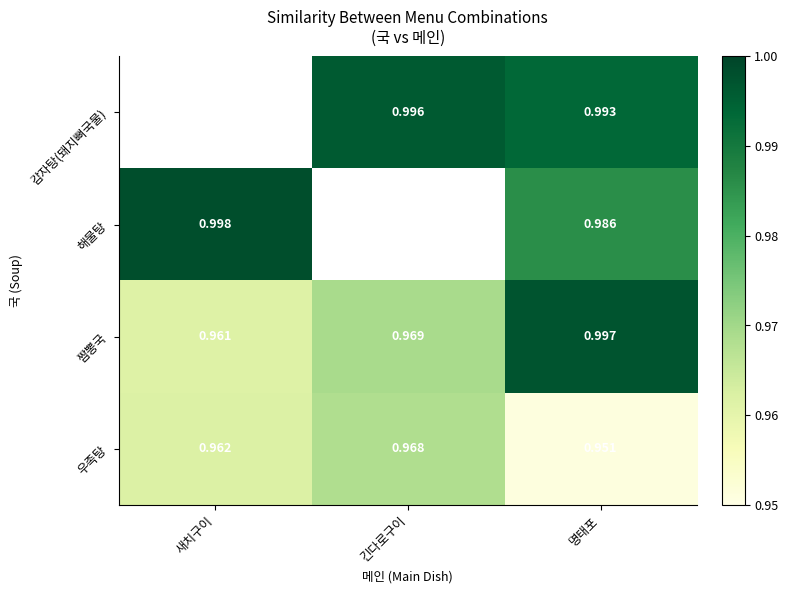

Which category has the highest value across all series?

새치구이